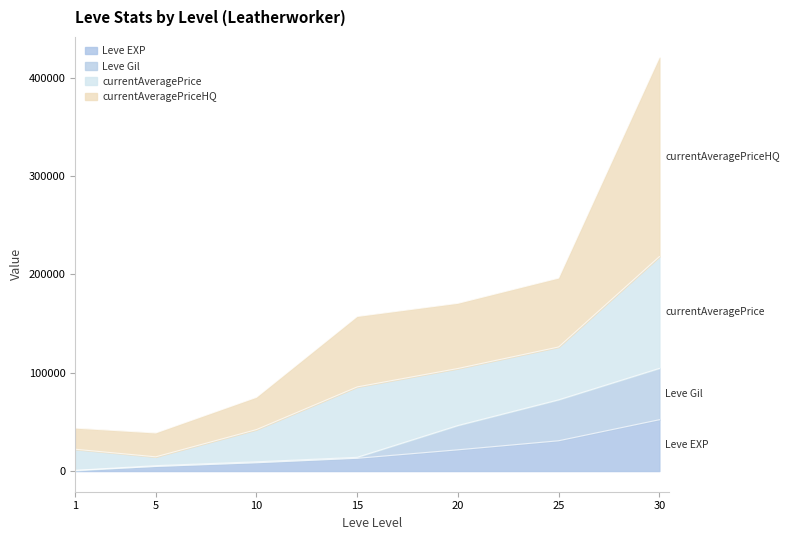

True or false: Leve Gil has a value of 8788 at 5.

False